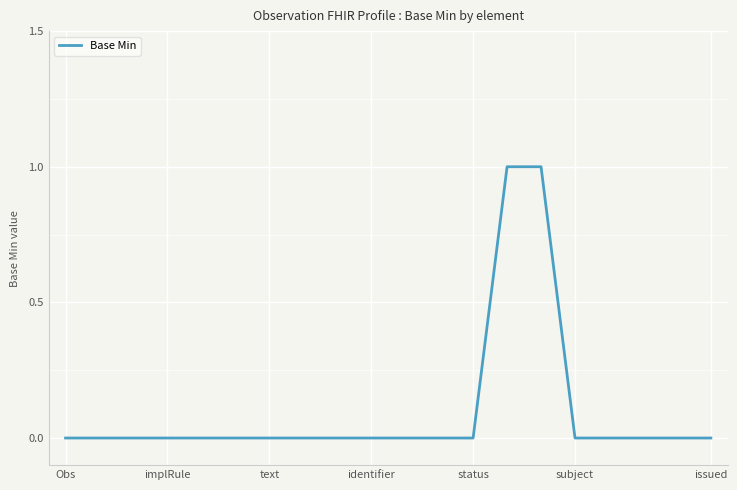

Does the chart have visible grid lines?

Yes